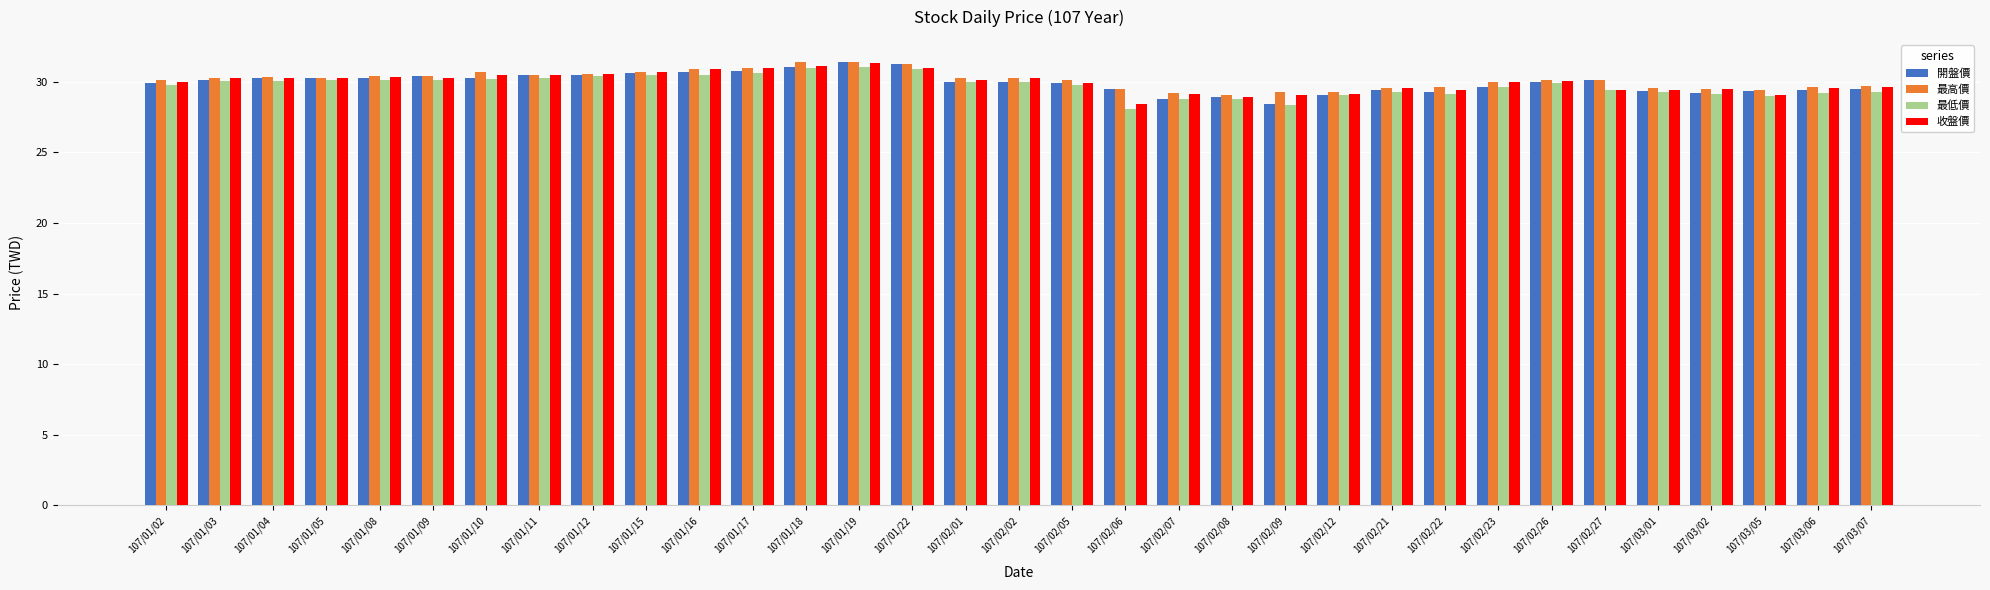

What is the sum of the 開盤價 values at 107/03/07 and 107/02/07?

58.3